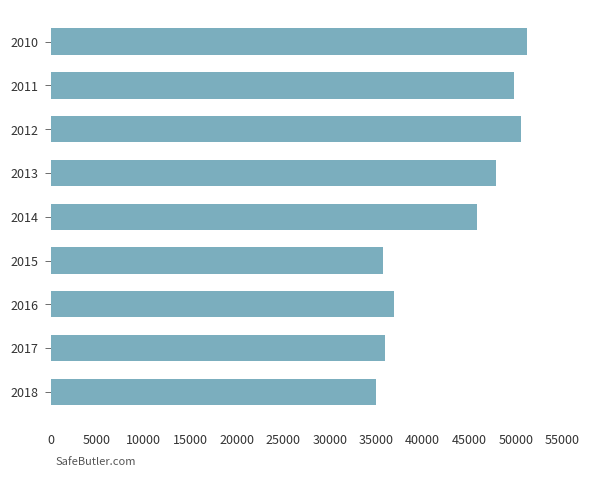

How many bars are there in total?

9